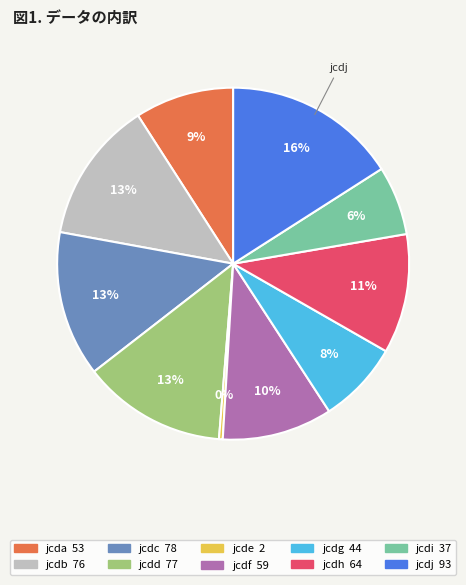

Between jcdh and jcdc, which is larger?

jcdc